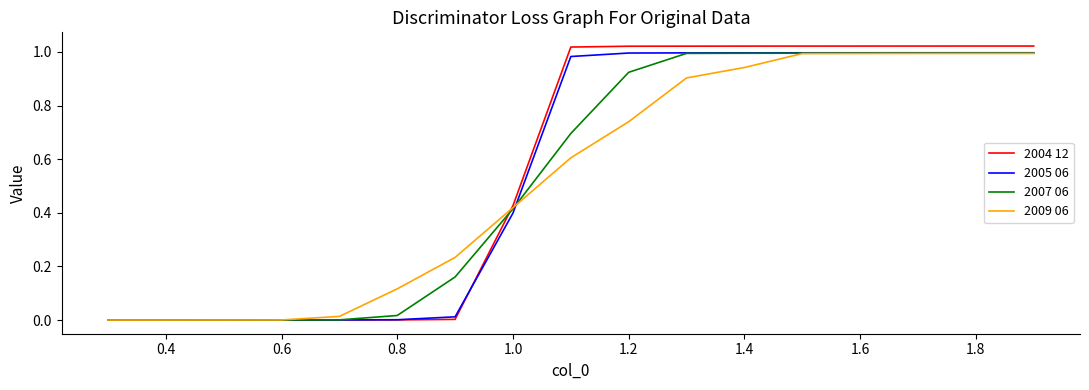

Which series has the widest spread of values?

2004 12